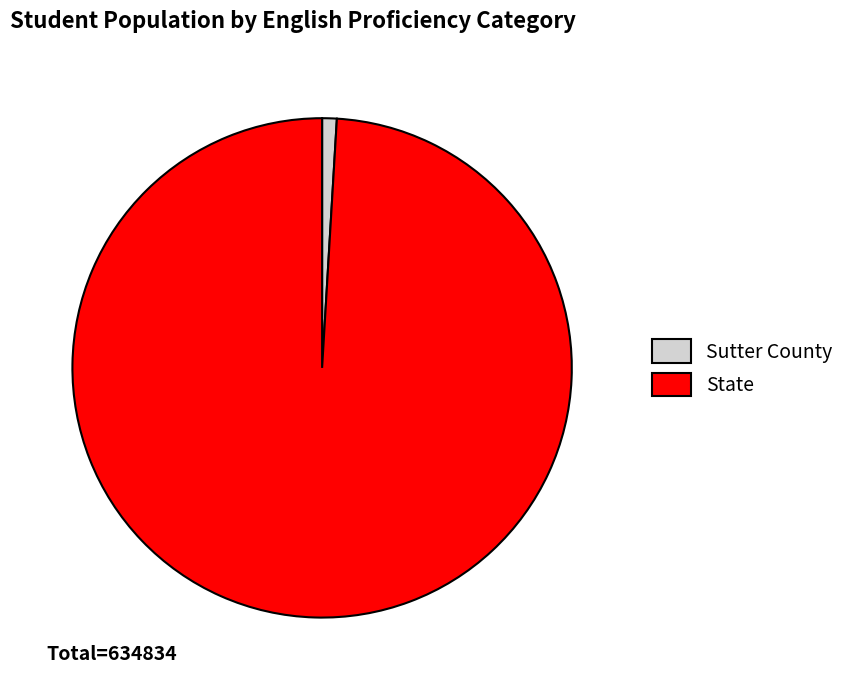

Which category has the smallest portion of the pie?

Sutter County